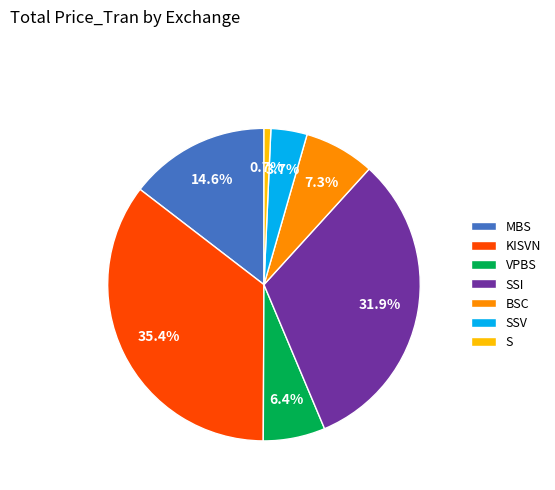

To the nearest percent, what portion does SSI represent?

32%